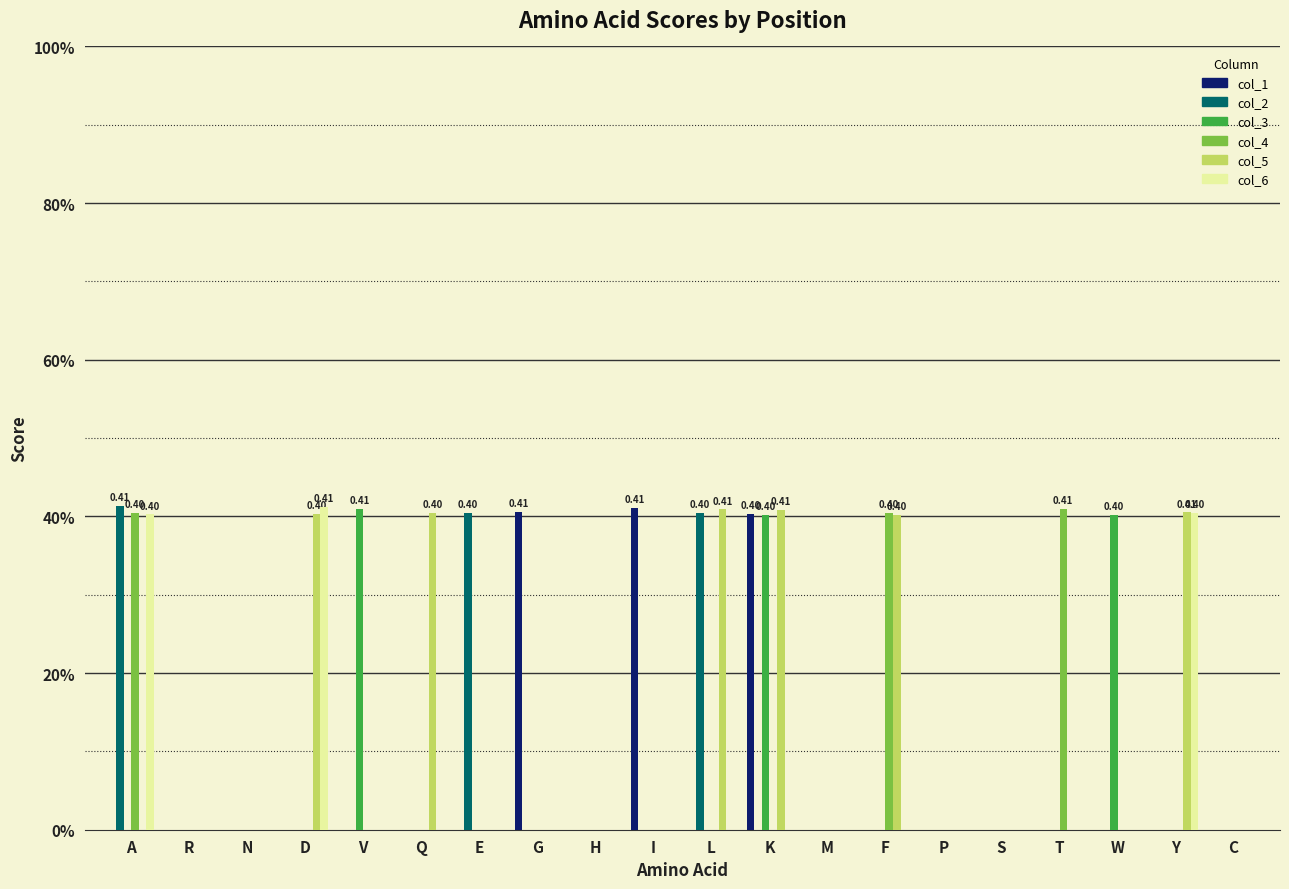

Rank the series at Y from highest to lowest value.

col_5, col_6, col_1, col_2, col_3, col_4